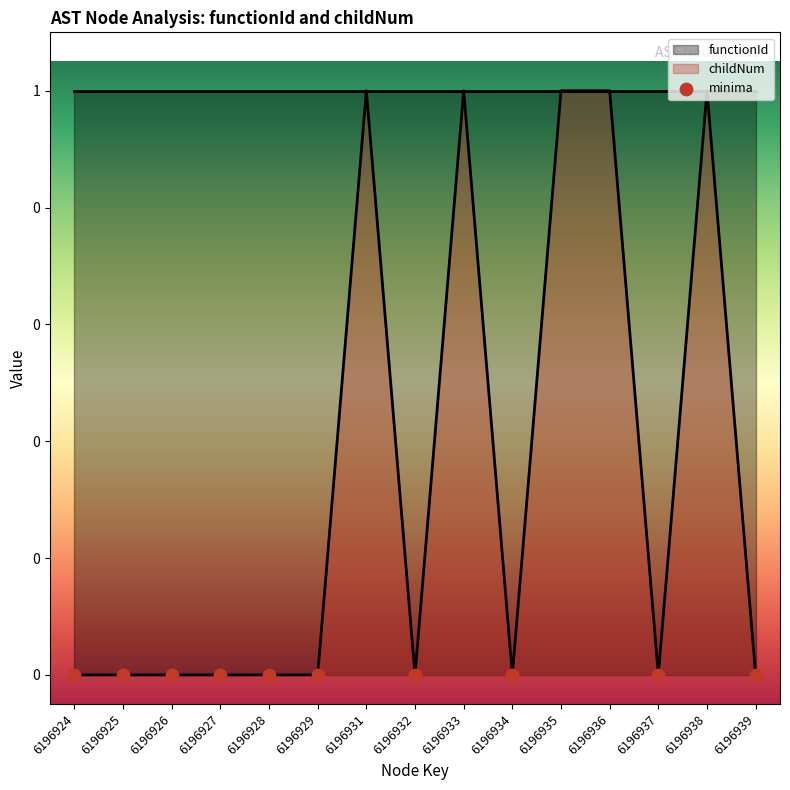

Which has a higher value, 6196924 or 6196928?

6196924